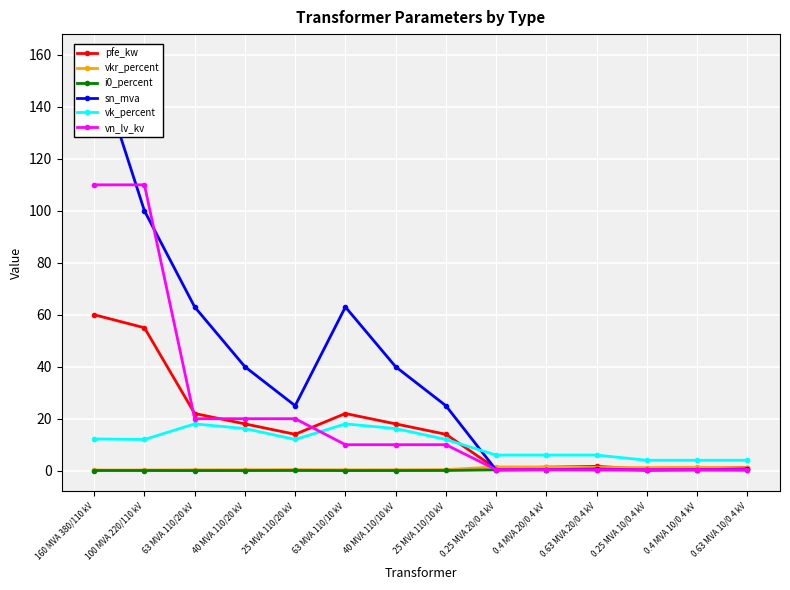

True or false: i0_percent and vk_percent cross at least once.

False